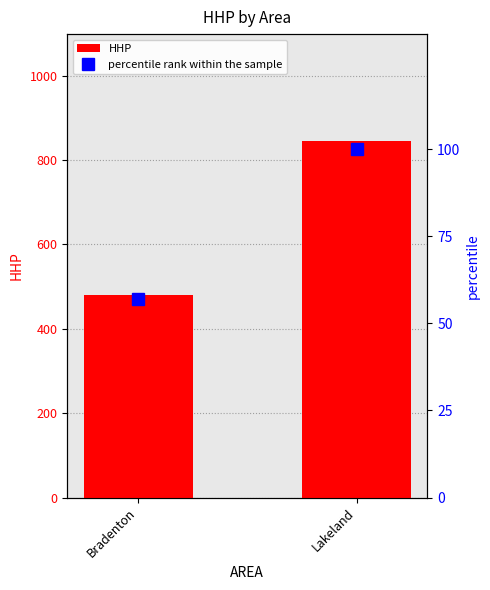

Which has a higher value, Bradenton or Lakeland?

Lakeland